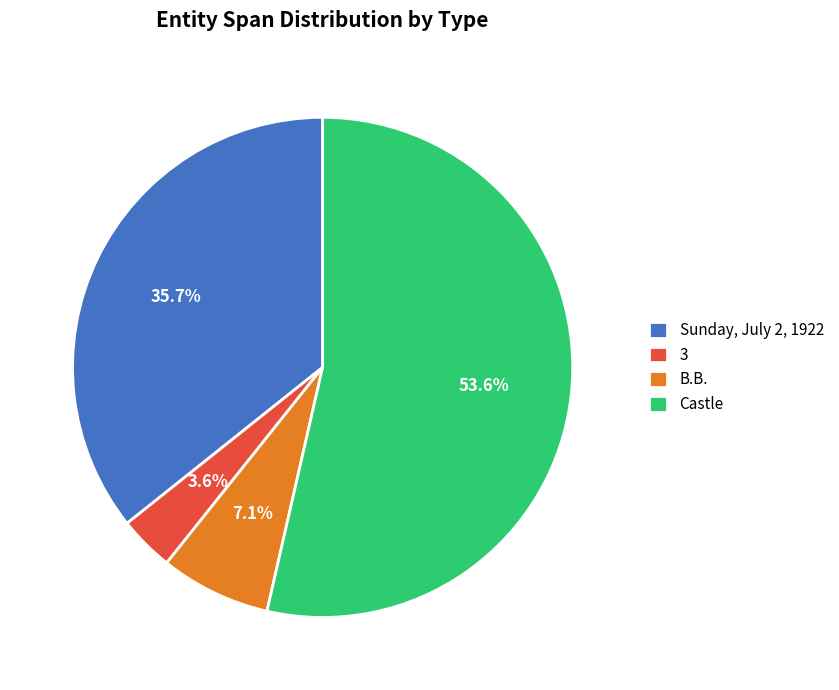

The 3 slice represents 4% of the pie. True or false?

True